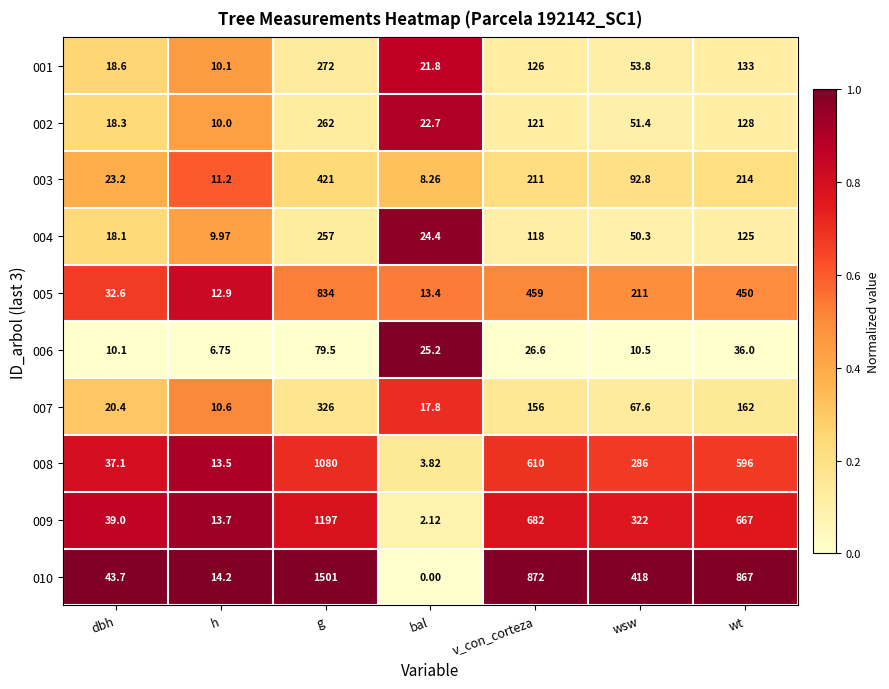

List the series in order of their peak value, lowest first.

006, 004, 002, 001, 007, 003, 005, 008, 009, 010